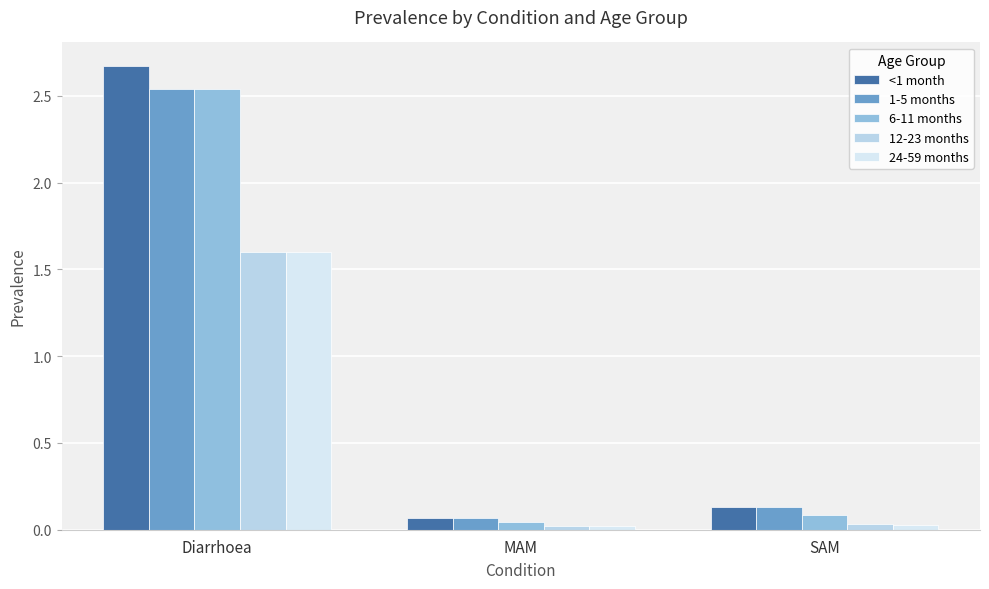

What is the value of the <1 month bar at the 1st from the left?

2.7